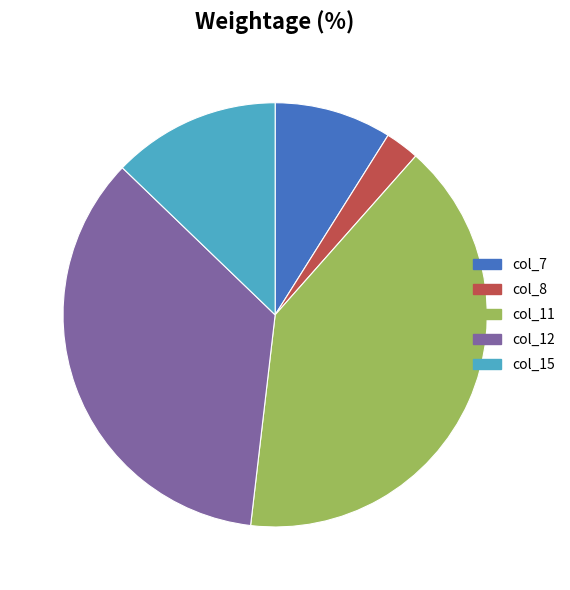

Rank the categories by value from highest to lowest.

col_11, col_12, col_15, col_7, col_8